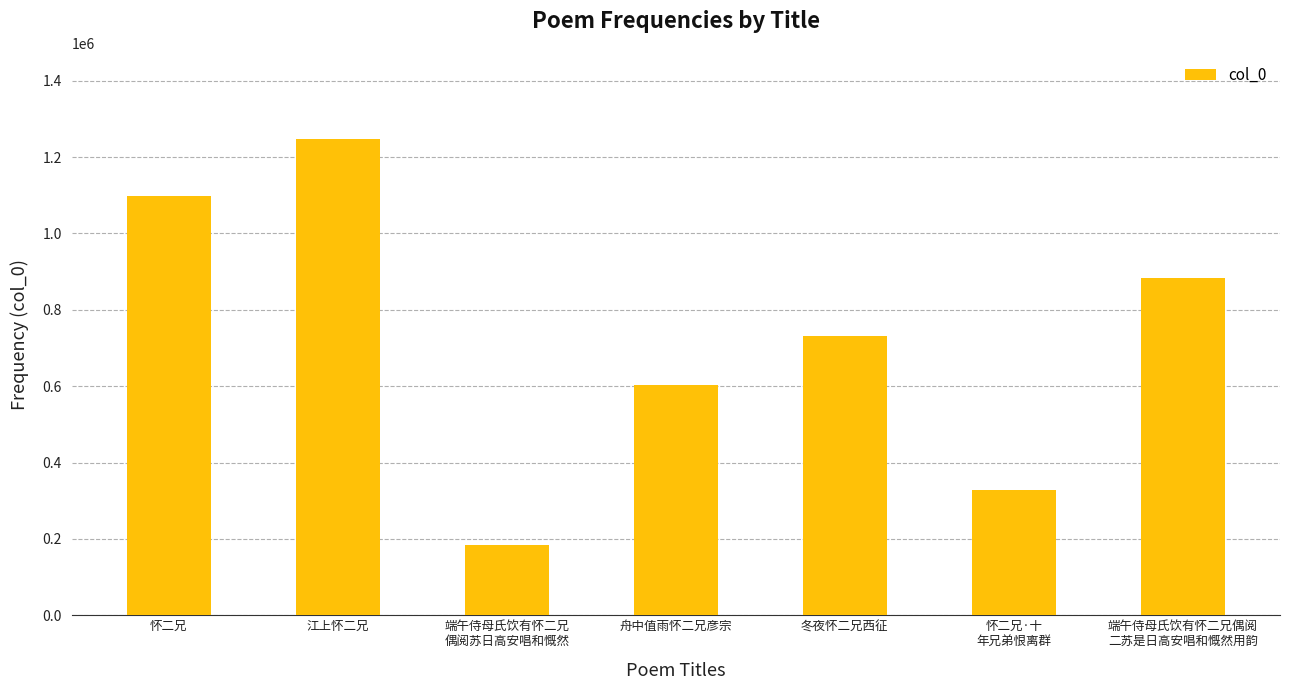

What is the label of the 6th bar from the right?

江上怀二兄